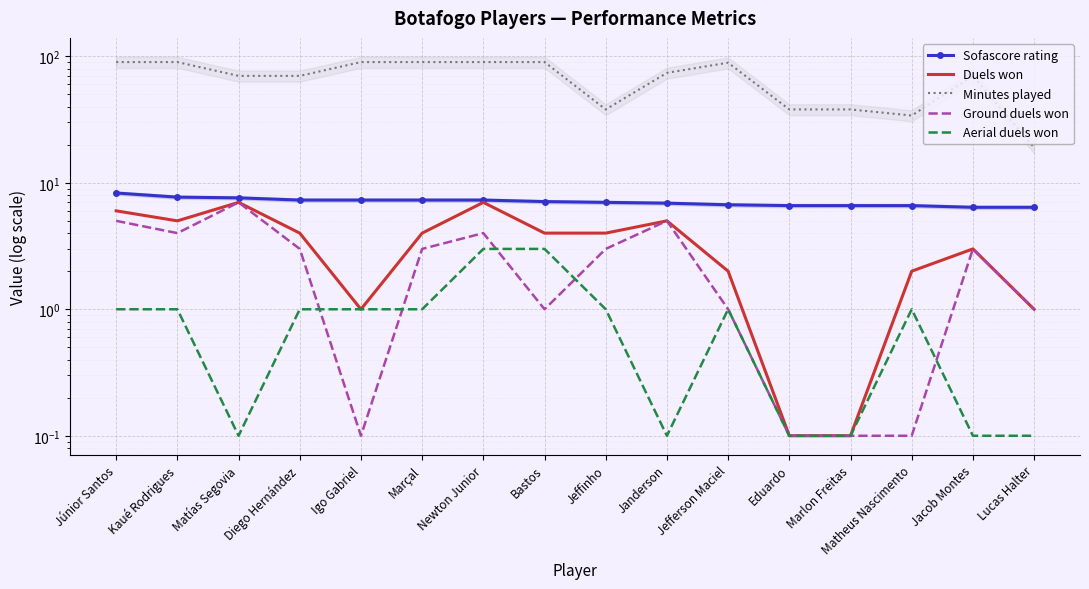

What are all the series names shown in the legend?

Sofascore rating, Duels won, Minutes played, Ground duels won, Aerial duels won